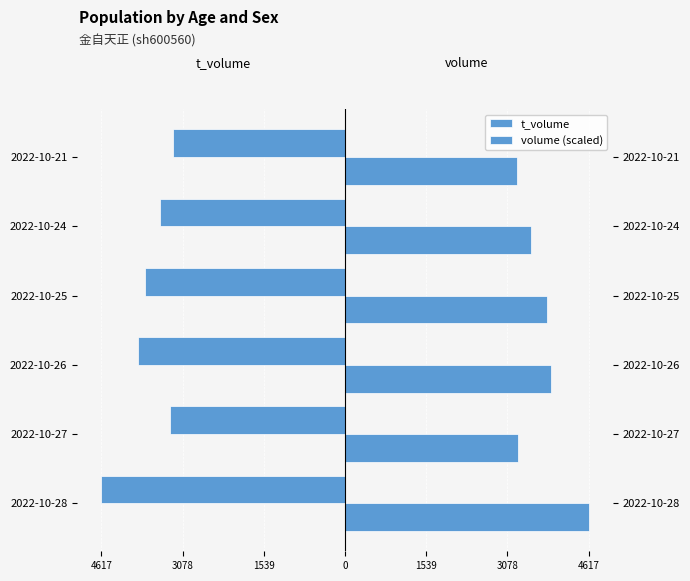

What is the greatest value displayed?

4617.0